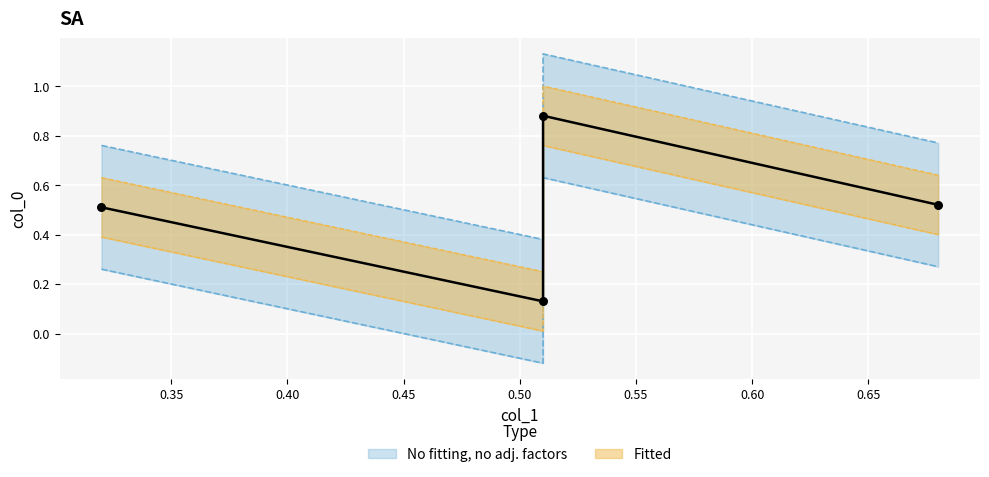

What is the change in value from 0.32 to 0.51?

-0.4